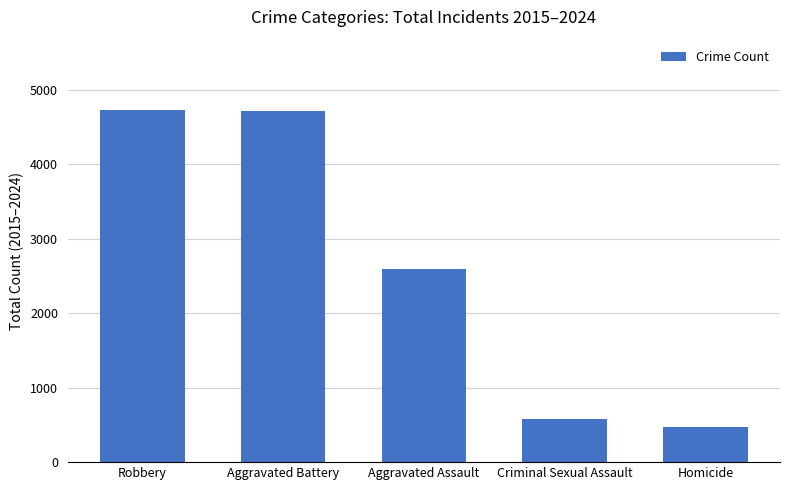

What is the minimum value shown in the chart?

478